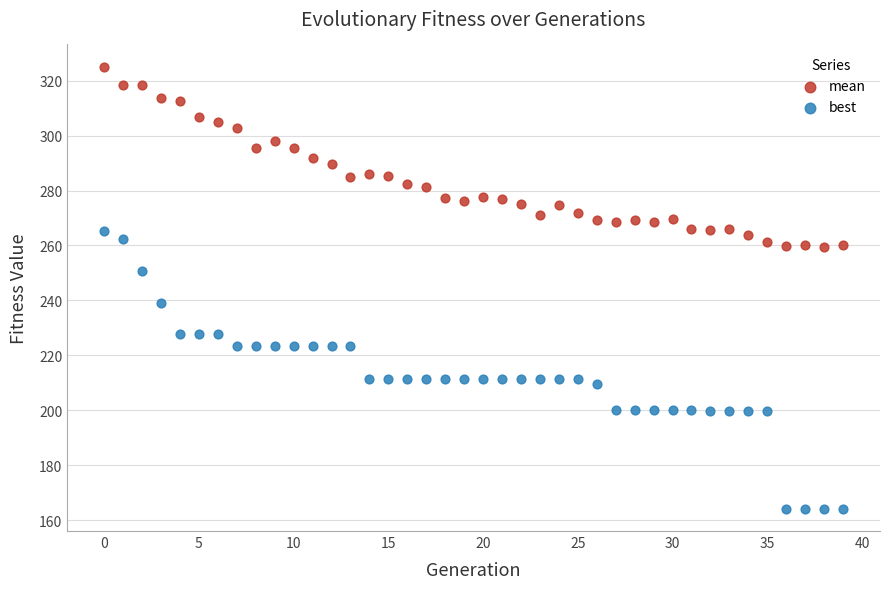

Across all series, what Y value is closest to 244?

239.1